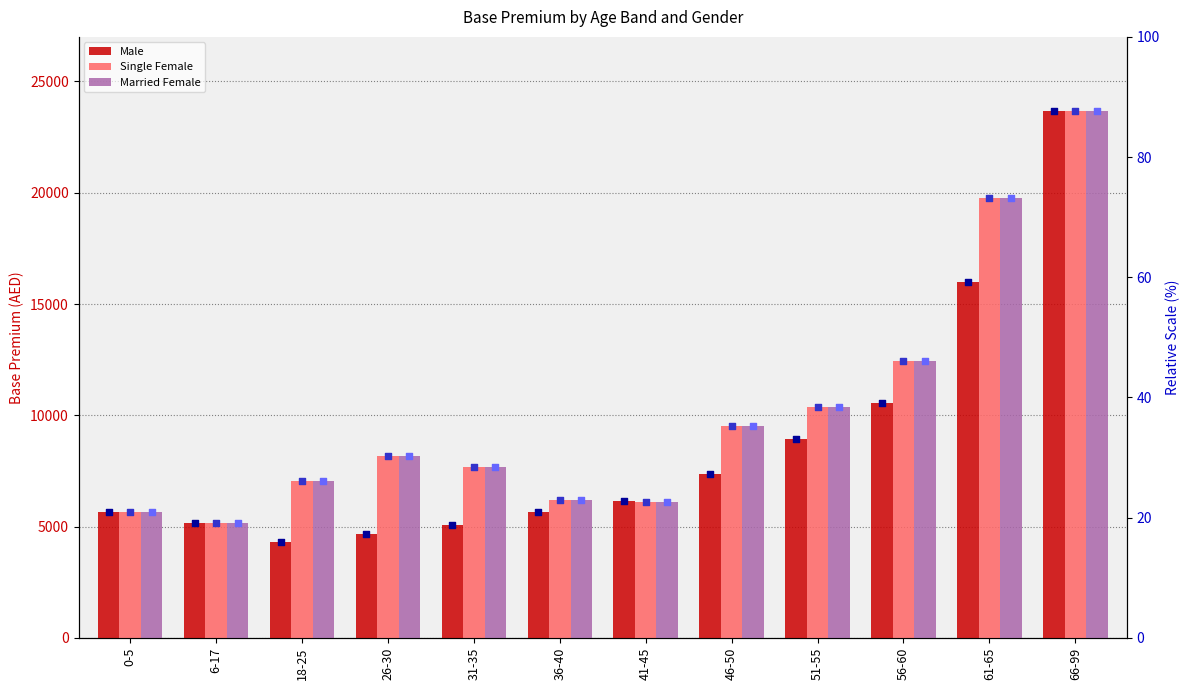

What is the total value across all series at 51-55?

29756.8